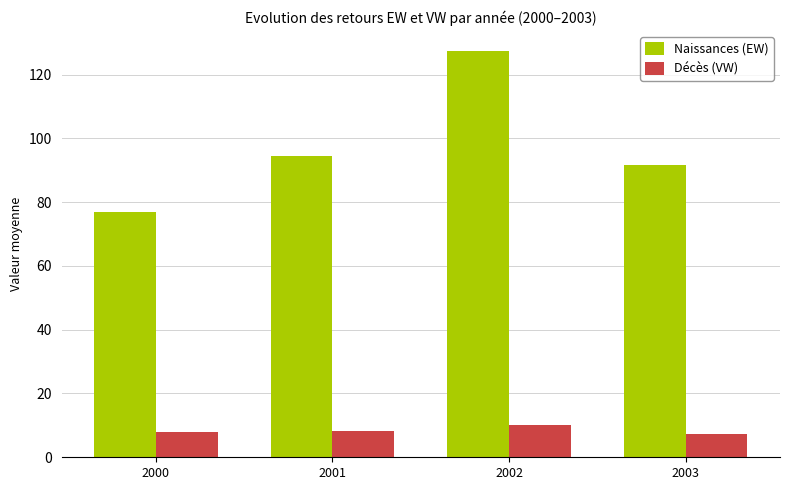

Which series has the largest total across all categories?

Naissances (EW)